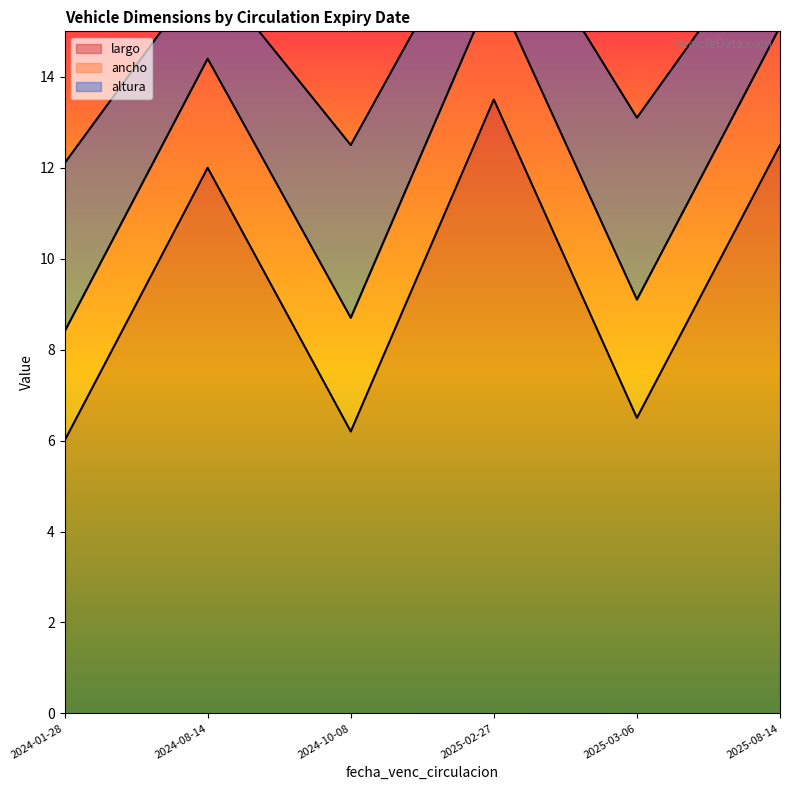

Rank the series at 2025-08-14 from lowest to highest value.

altura, ancho, largo